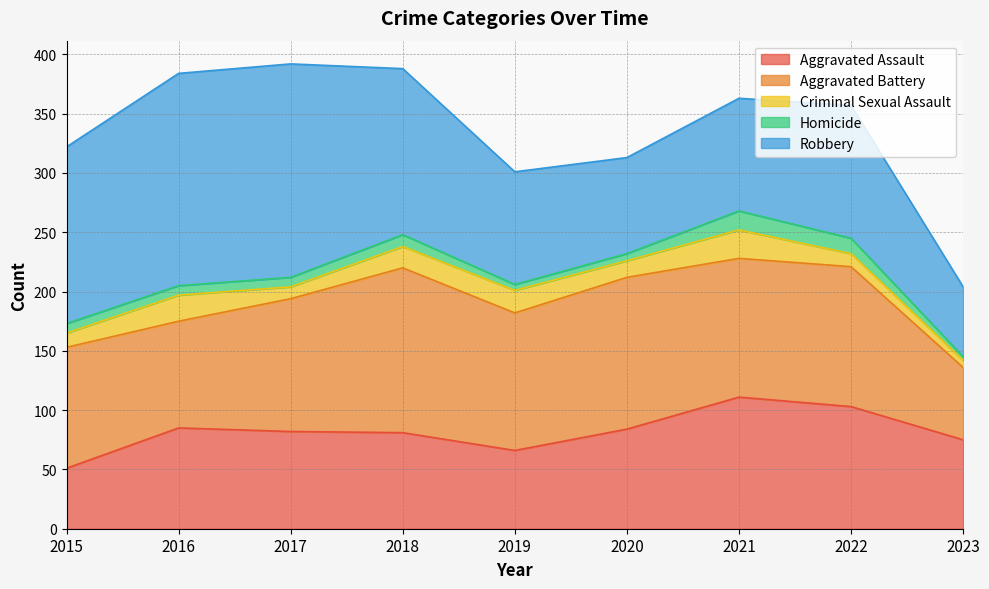

Reading right to left, extract all data points from this chart.

Aggravated Assault: 2023=75	2022=103	2021=111	2020=84	2019=66	2018=81	2017=82	2016=85	2015=51
Aggravated Battery: 2023=61	2022=118	2021=117	2020=128	2019=116	2018=139	2017=112	2016=90	2015=102
Criminal Sexual Assault: 2023=6	2022=11	2021=24	2020=14	2019=19	2018=18	2017=10	2016=22	2015=12
Homicide: 2023=3	2022=13	2021=16	2020=6	2019=5	2018=10	2017=8	2016=8	2015=8
Robbery: 2023=59	2022=112	2021=95	2020=81	2019=95	2018=140	2017=180	2016=179	2015=149